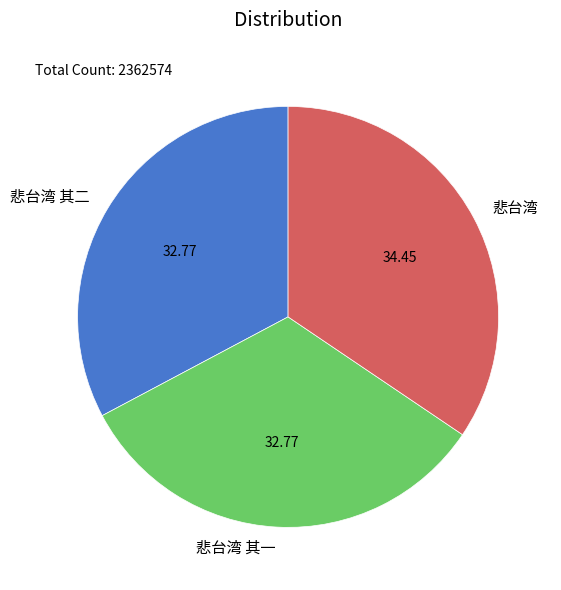

Is the sum of 悲台湾 其二 and 悲台湾 greater than half?

Yes